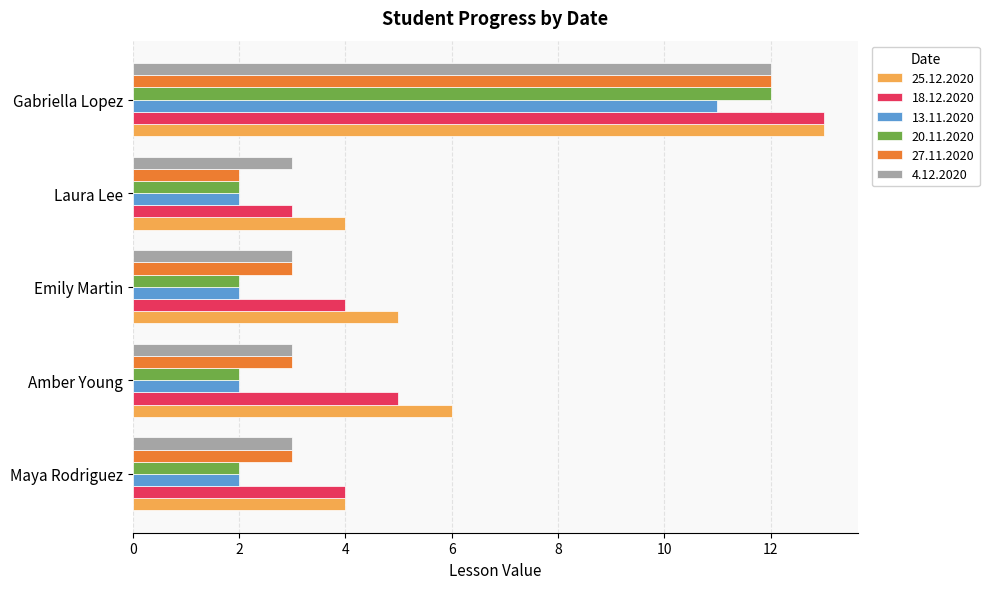

What is the lowest value of the 18.12.2020 series?

3